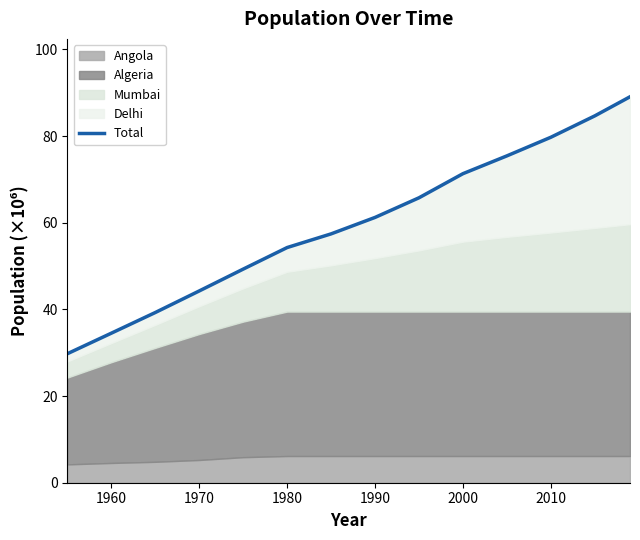

How many lines are shown in the chart?

1